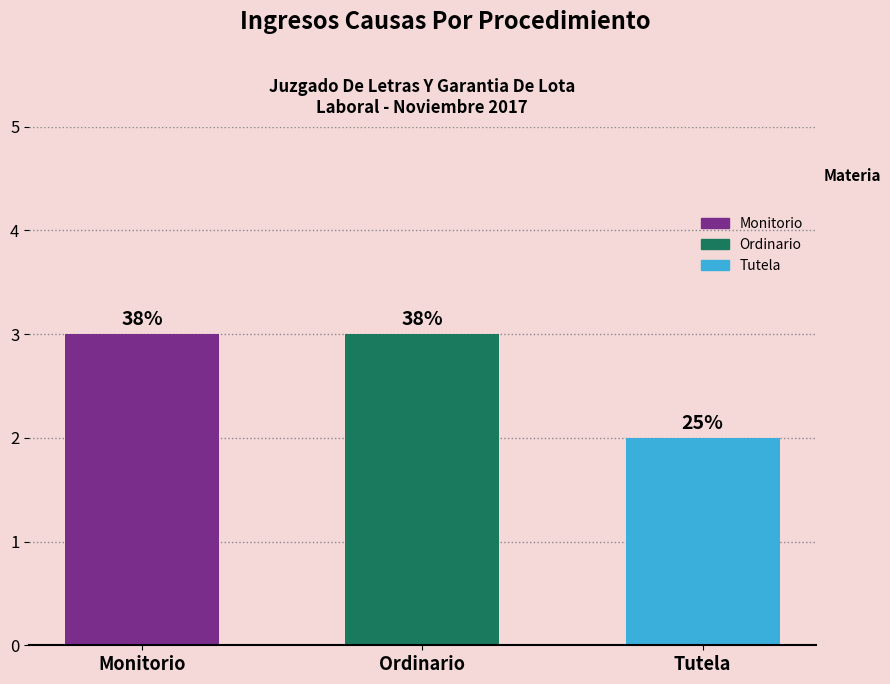

How many bars are there in total?

3